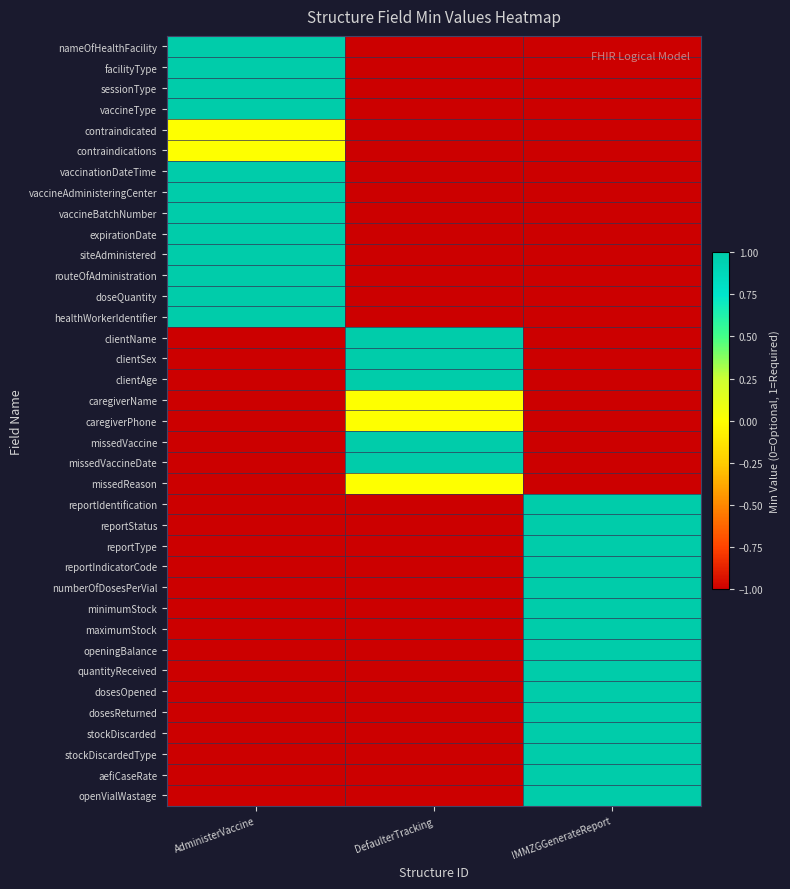

At how many categories does at least one series exceed 0?

3